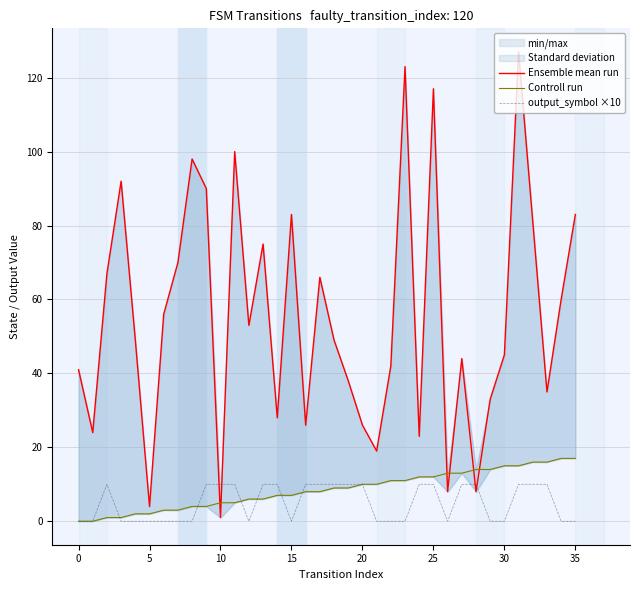

Is the value of output_symbol ×10 at 31 greater than the value of Ensemble mean run at 11?

No